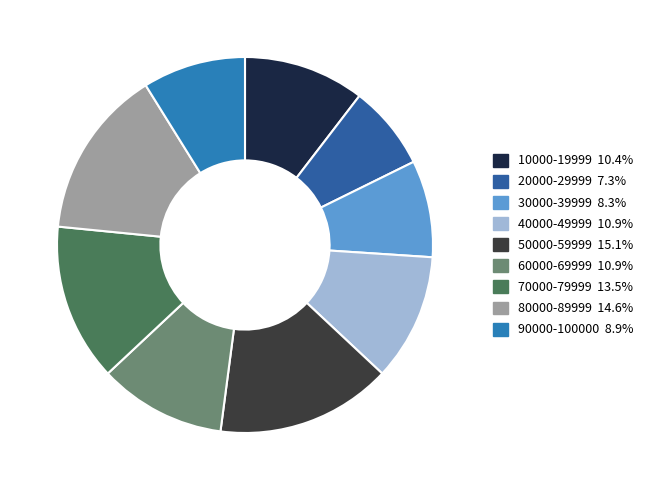

Combined, what portion of the pie is 90000-100000 and 10000-19999?

19.3%